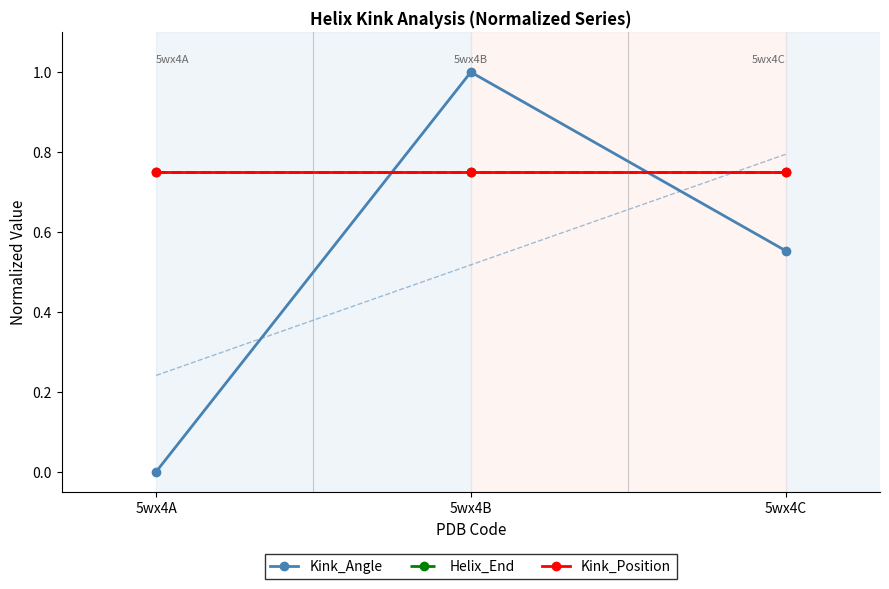

How many lines are shown in the chart?

3